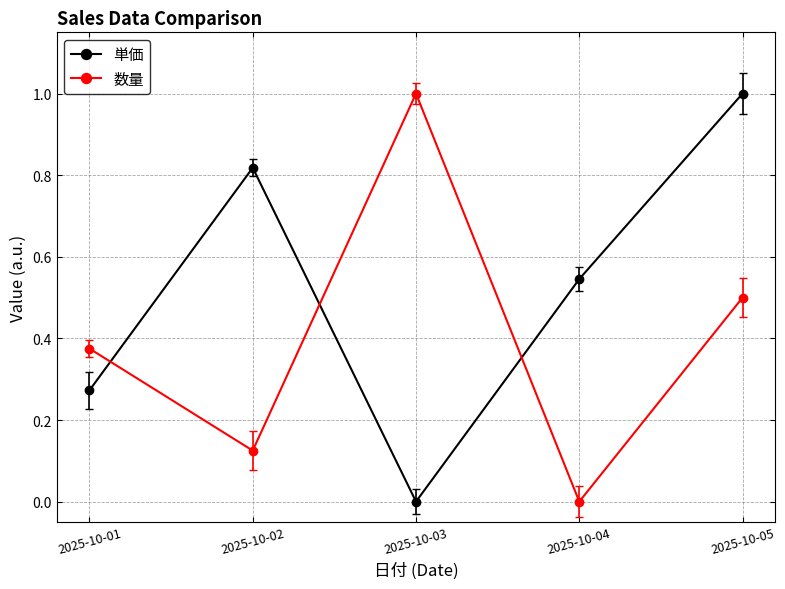

The 単価 series shows 0.5 at 2025-10-04. True or false?

True